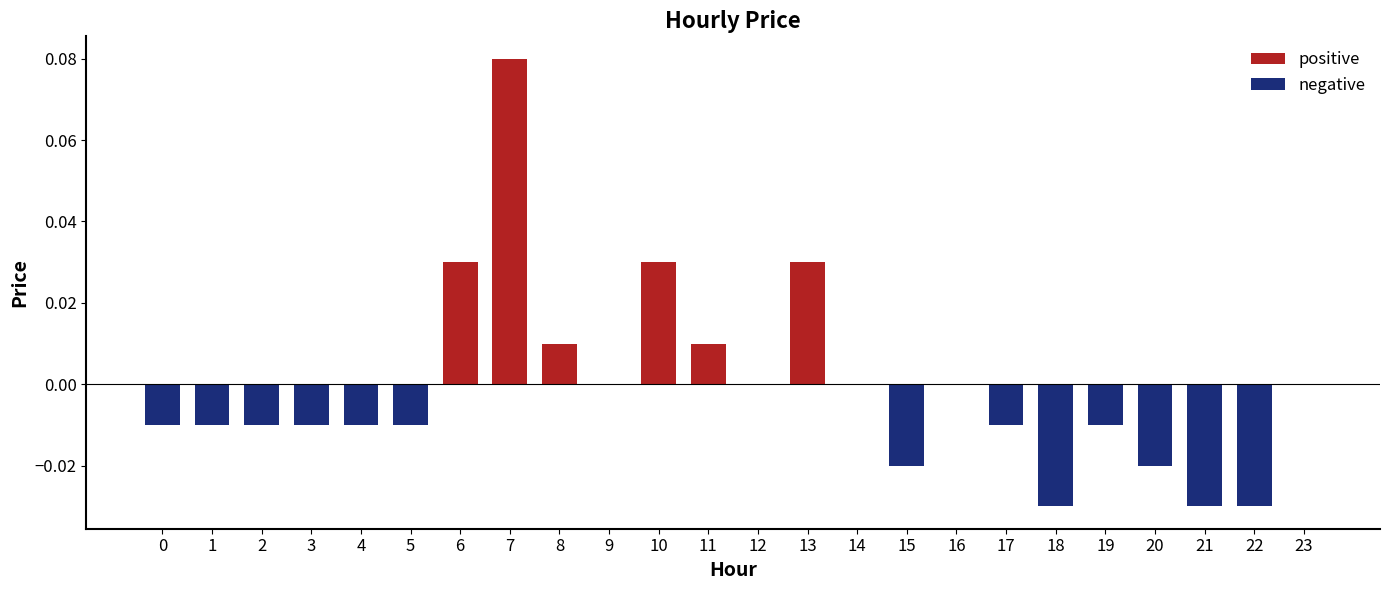

True or false: the data shows -0.0 at 19.

True